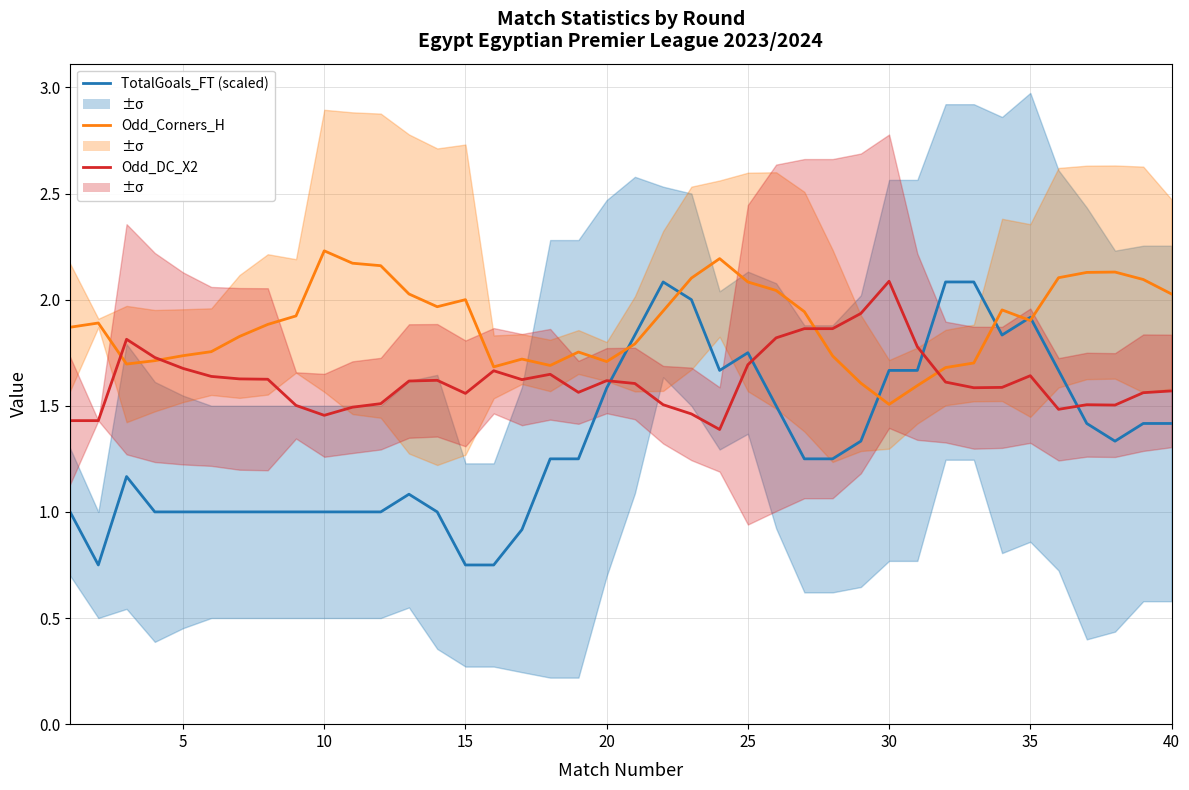

The value of TotalGoals_FT (scaled) at 35 is 2.6. True or false?

False